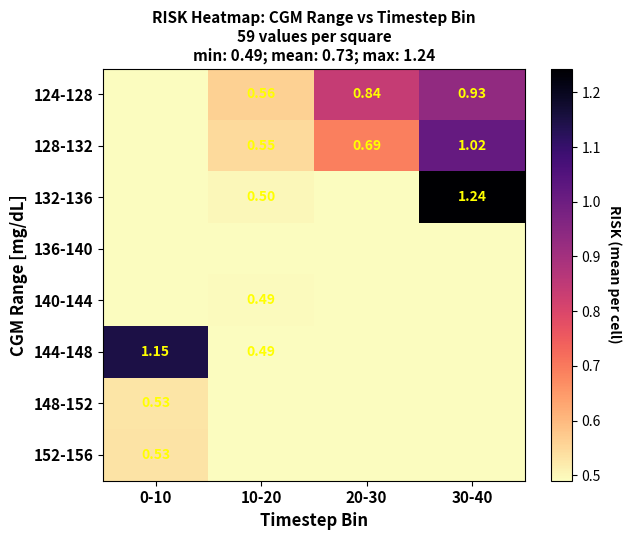

At which category is the sum across all series the highest?

30-40